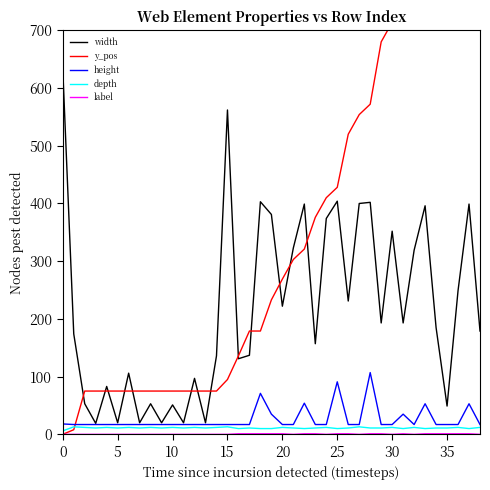

True or false: width has more than 0 points higher than both neighbors.

True